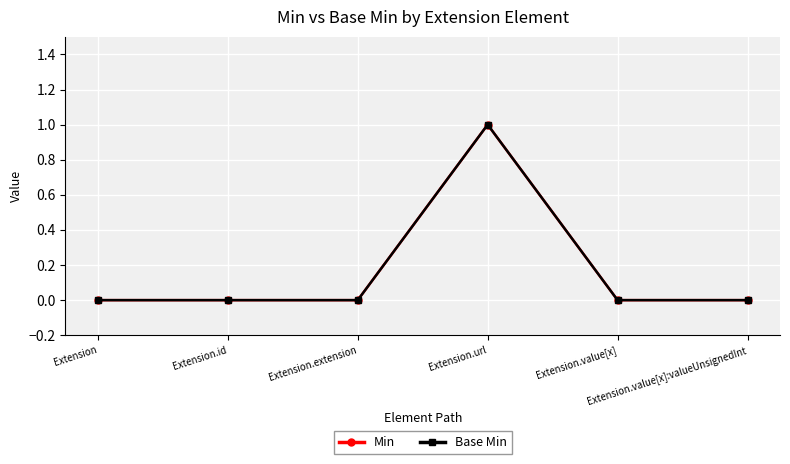

Does the chart have visible grid lines?

Yes